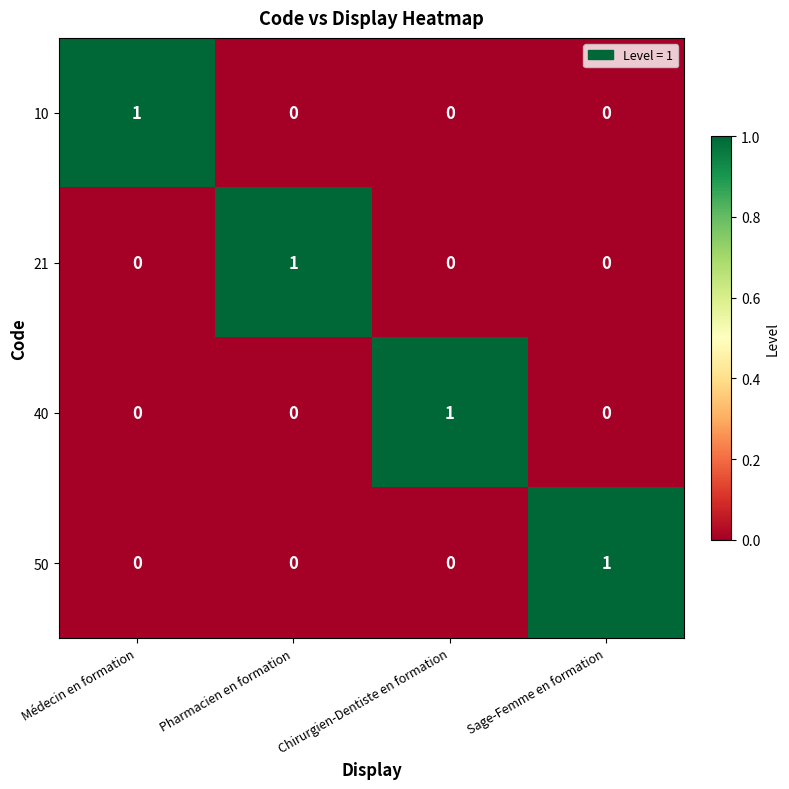

How many categories are shown in the chart?

4